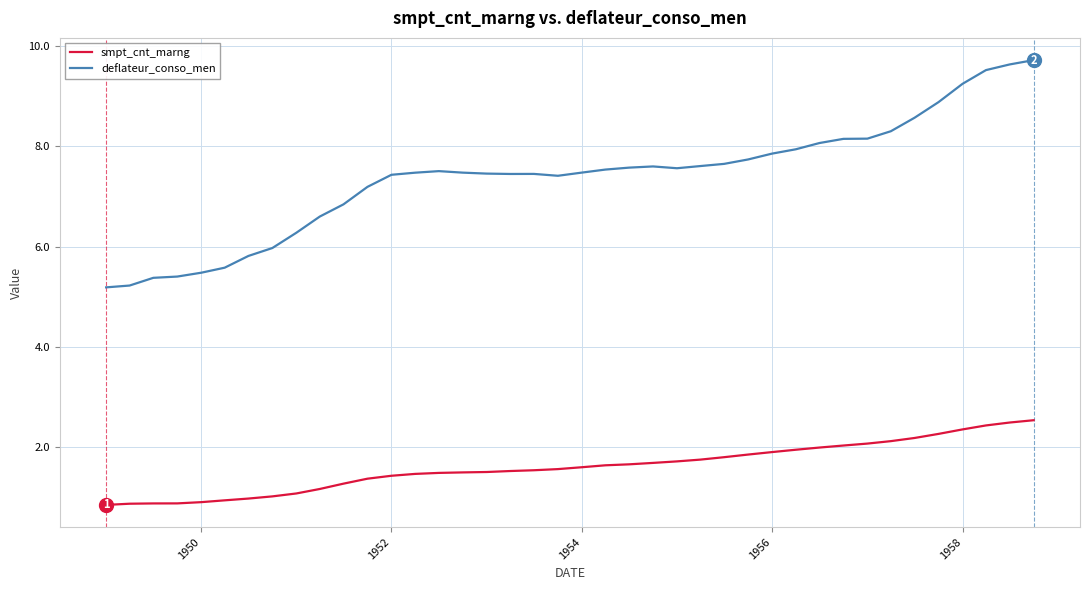

Which series has the largest total across all categories?

deflateur_conso_men